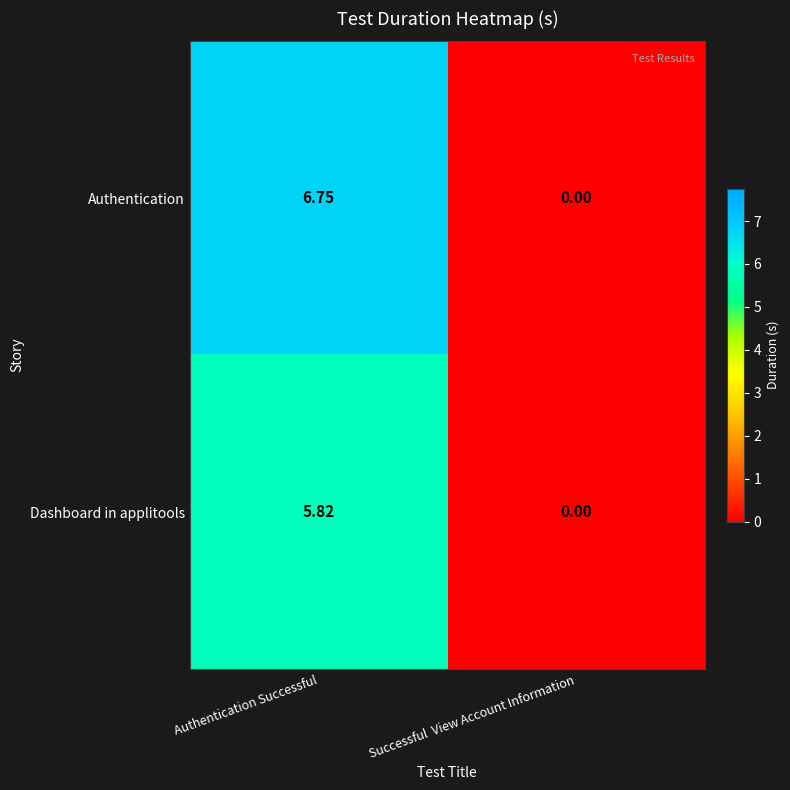

How many data points does each series have?

2